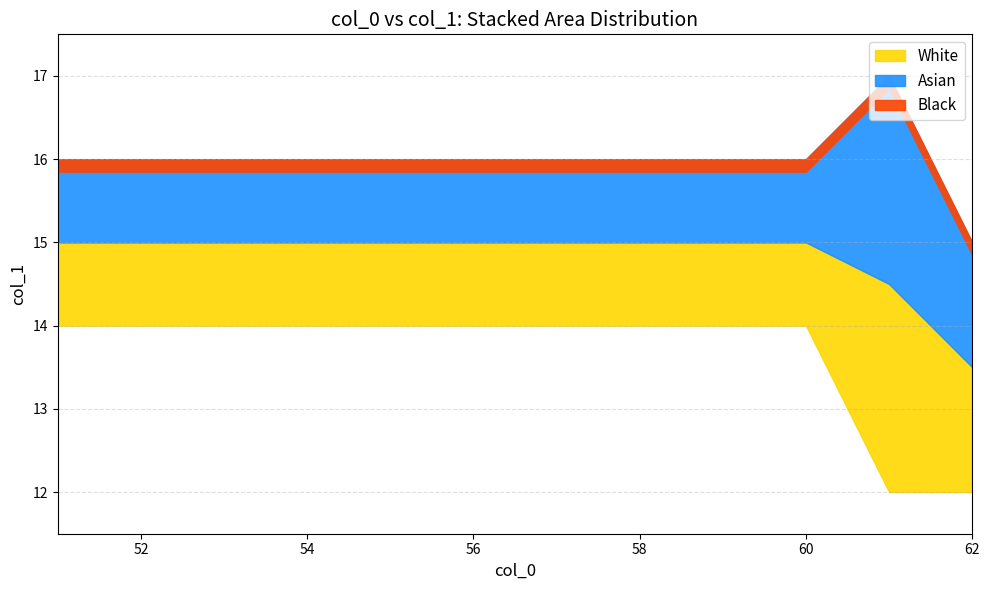

Is it true that the value at 60 is 29?

False